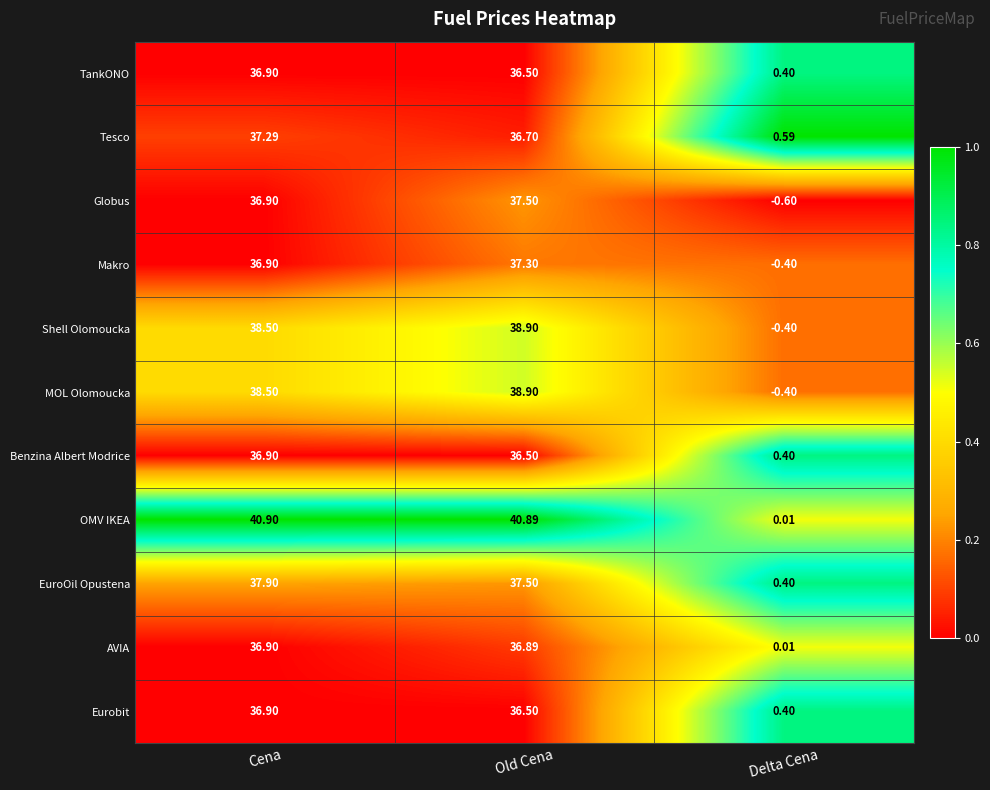

Which series has the largest total across all categories?

OMV IKEA